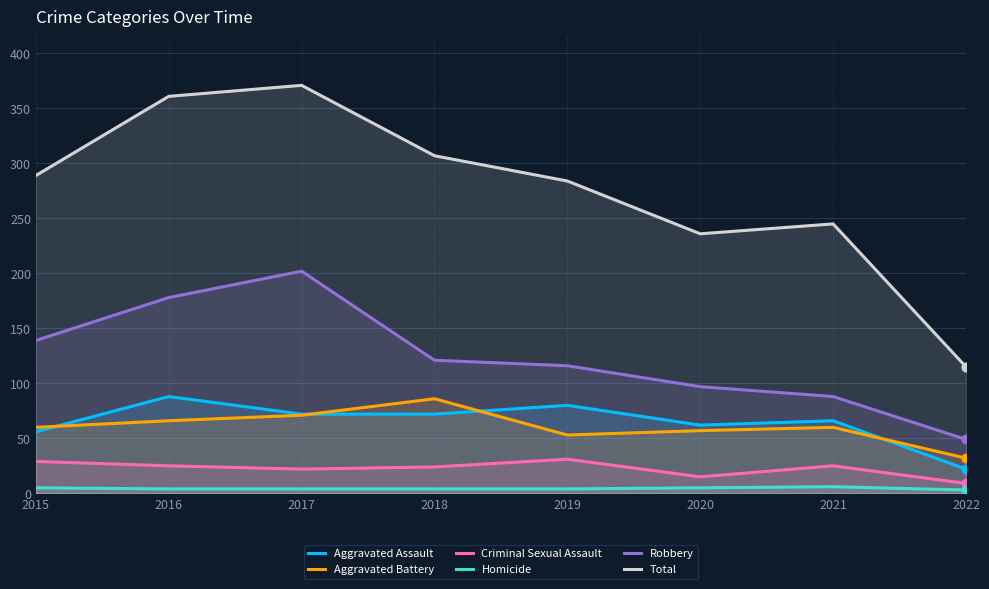

What is the total value across all series at 2018?

614